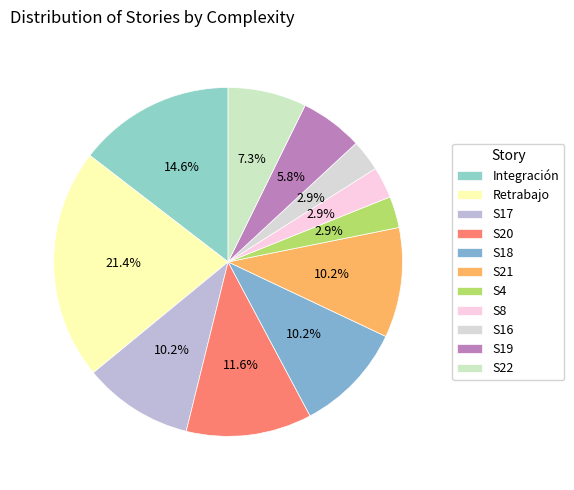

Is it true that S16 is 3% of the pie?

True